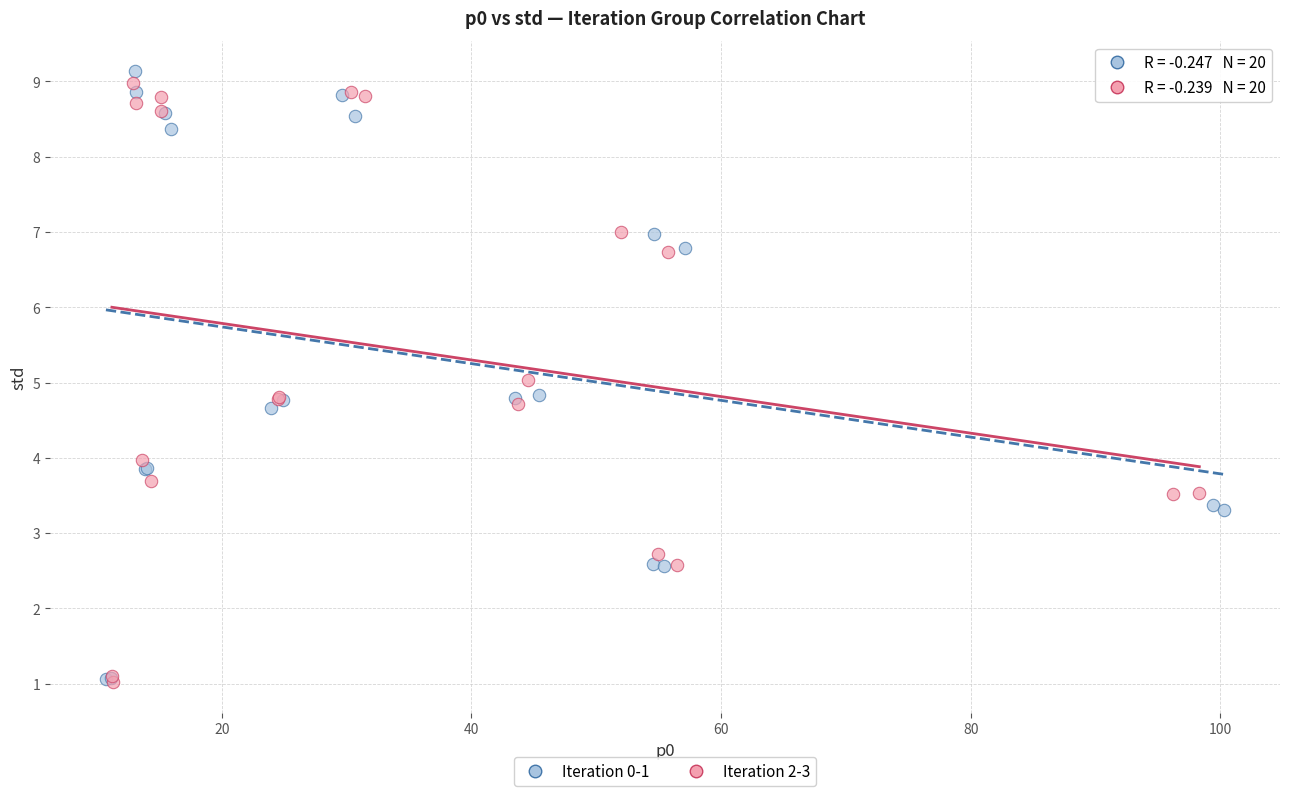

What are all the series names shown in the legend?

Iteration 0-1, Iteration 2-3